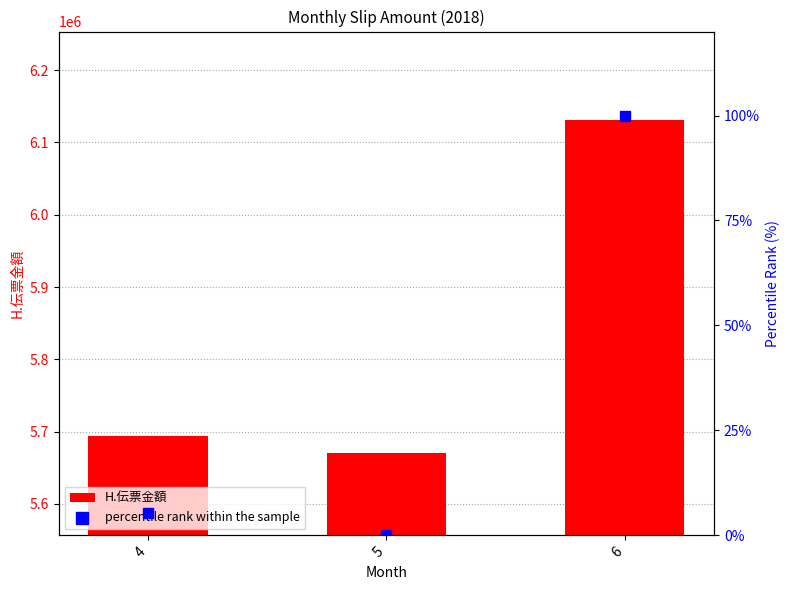

What are all the series names shown in the legend?

H.伝票金額, percentile rank within the sample